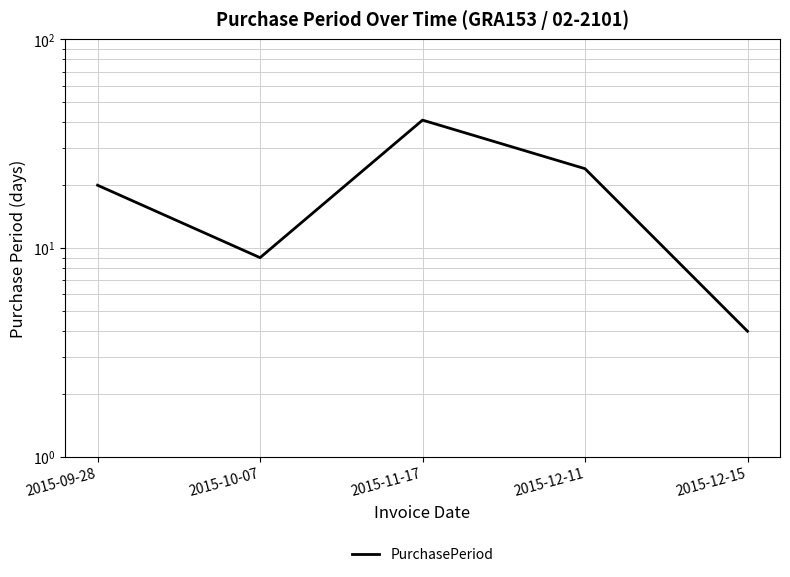

What is the smallest value displayed?

4